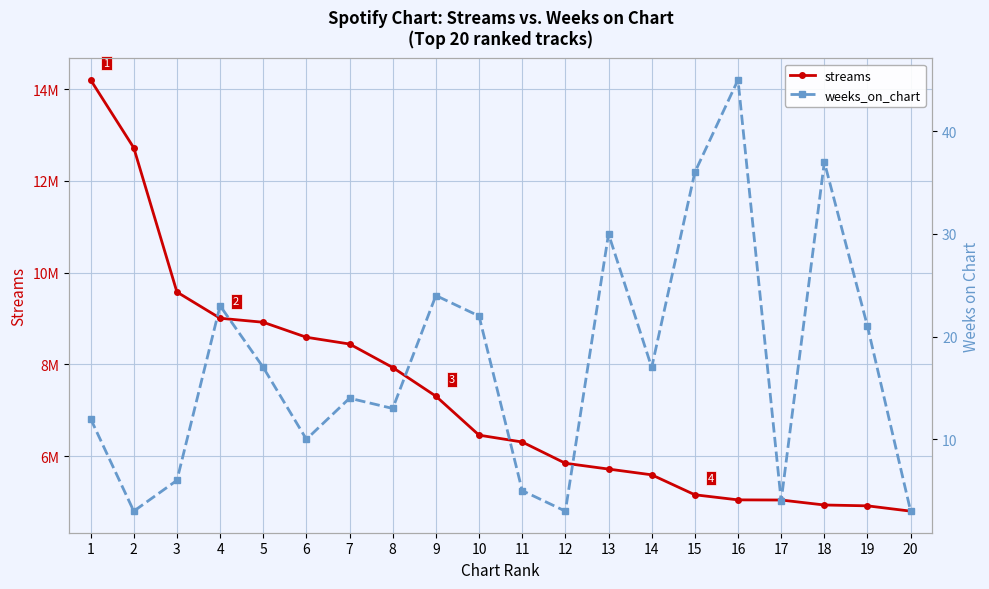

What is the value of the streams point at the 2nd from the left?

12721360